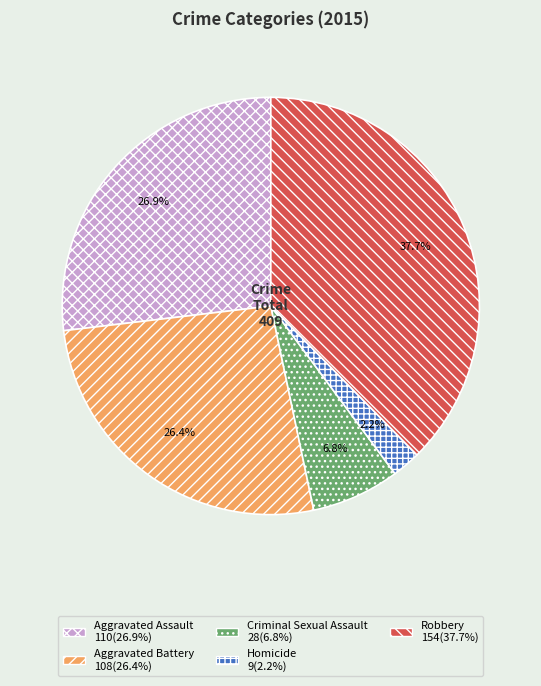

What percentage do Robbery and Homicide together represent?

39.9%